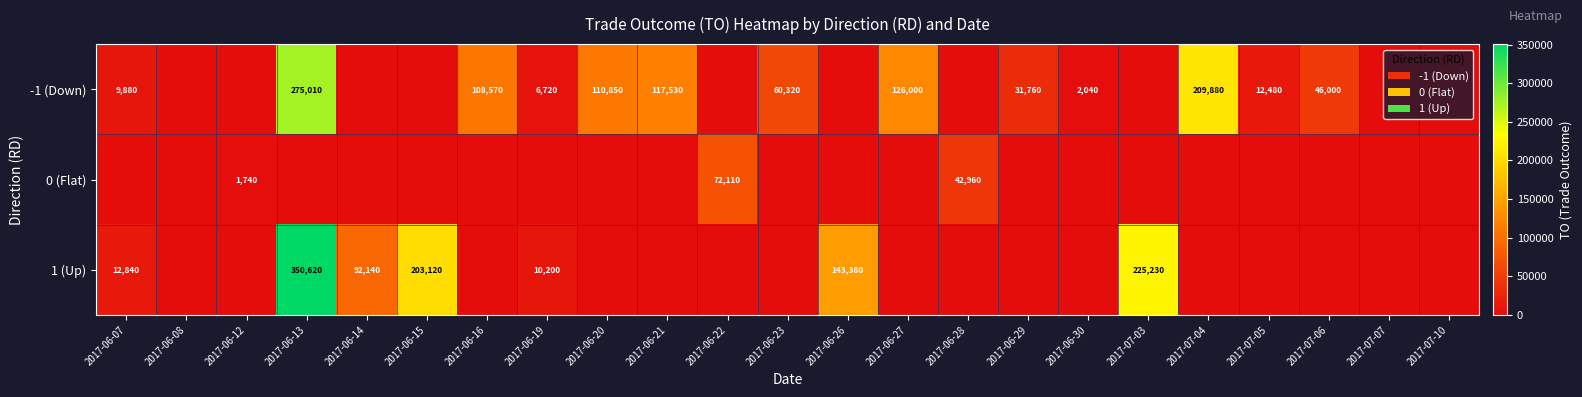

The value of -1 (Down) at 2017-06-29 is 52955. True or false?

False